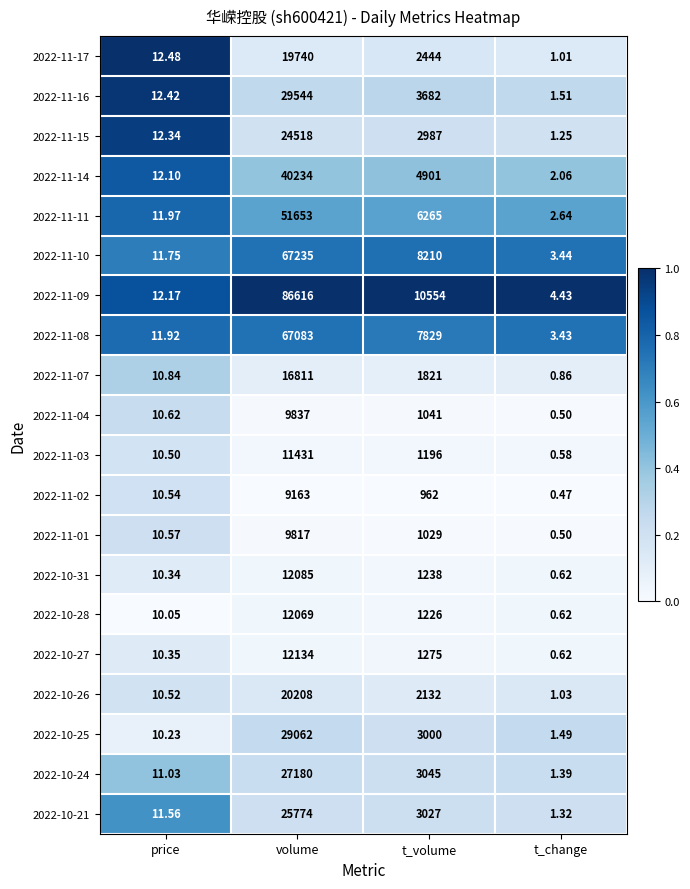

Which label corresponds to the smallest value in the chart?

t_change